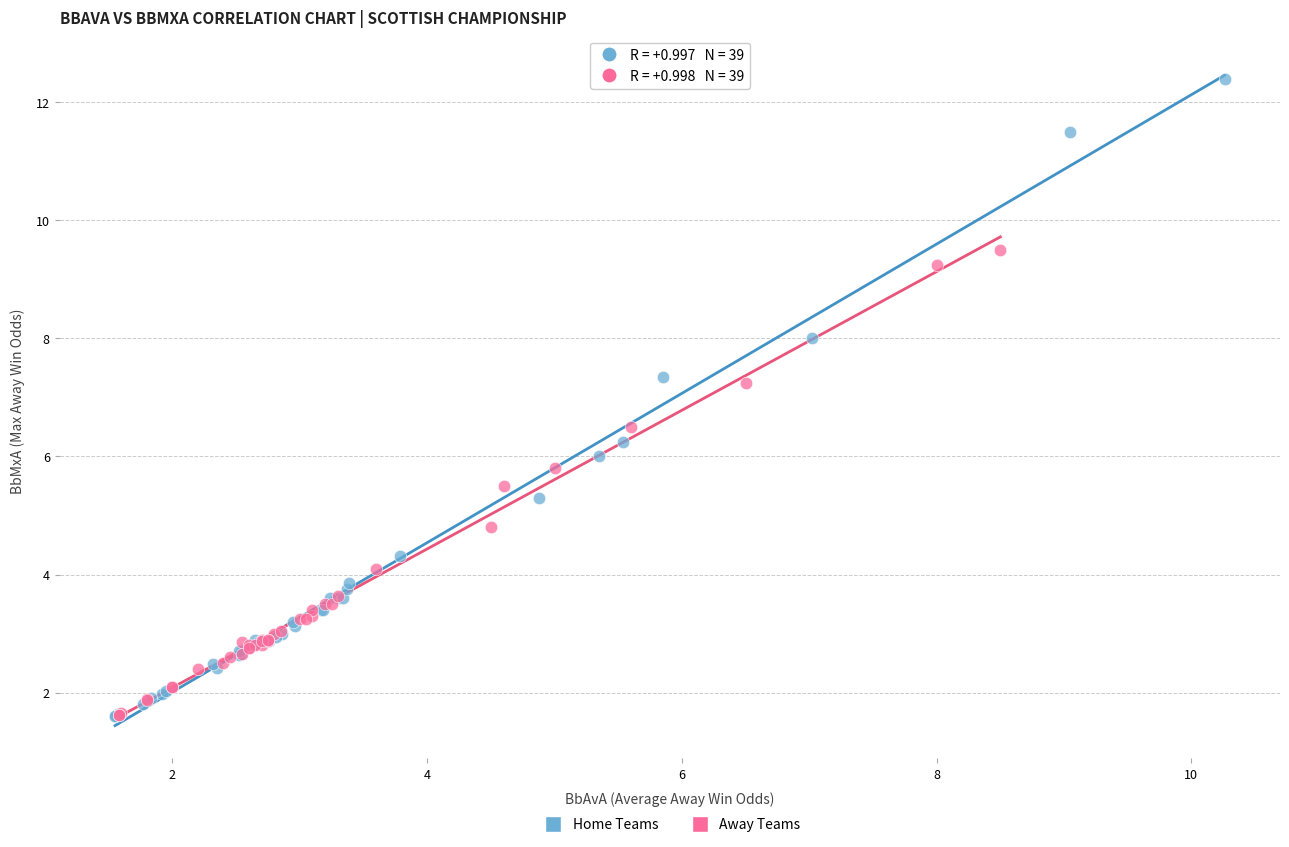

Which series has the largest Y range (max minus min)?

Home Teams